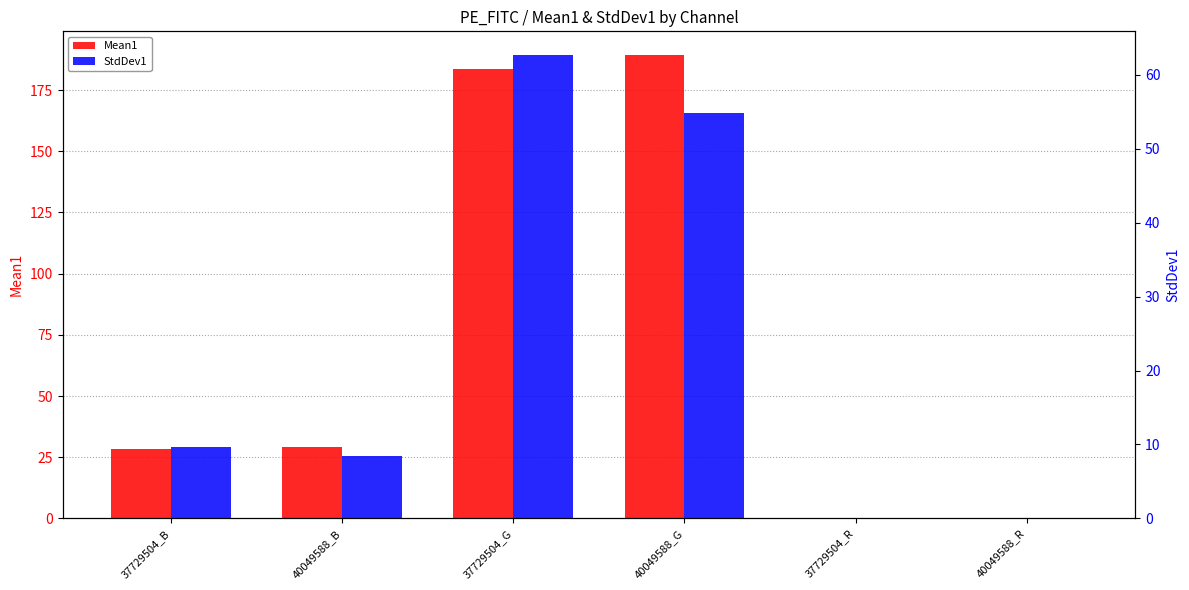

Reading left to right, what are all the values shown in this chart?

Mean1: 37729504_B=28.3	40049588_B=29.2	37729504_G=183.5	40049588_G=189.5	37729504_R=0.0	40049588_R=0.0
StdDev1: 37729504_B=9.7	40049588_B=8.5	37729504_G=62.7	40049588_G=54.8	37729504_R=0.0	40049588_R=0.0